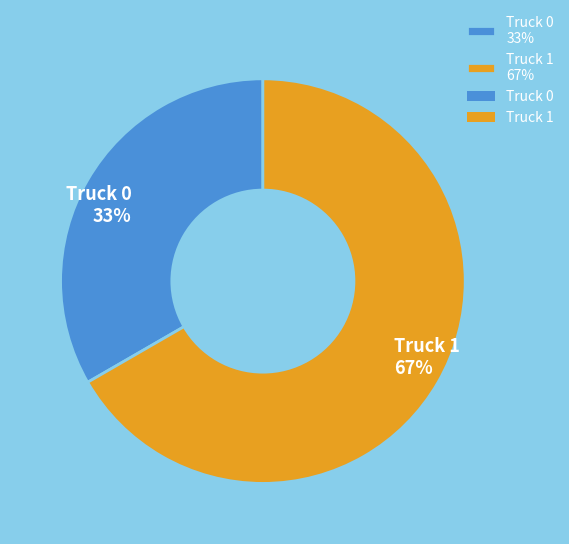

Which slice is the largest?

Truck 1